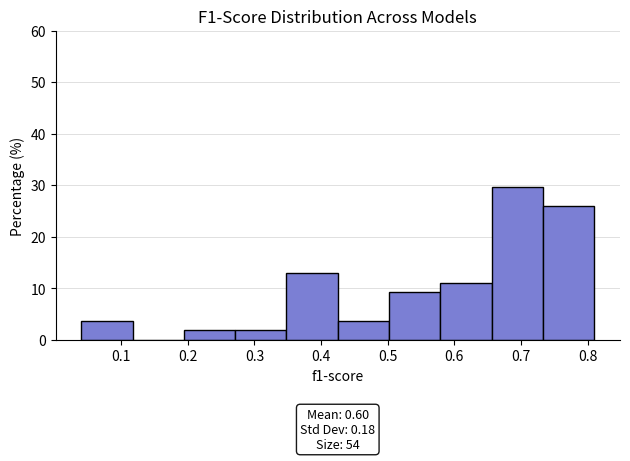

Over which range of the x-axis is the bar tallest?

0.656 to 0.733